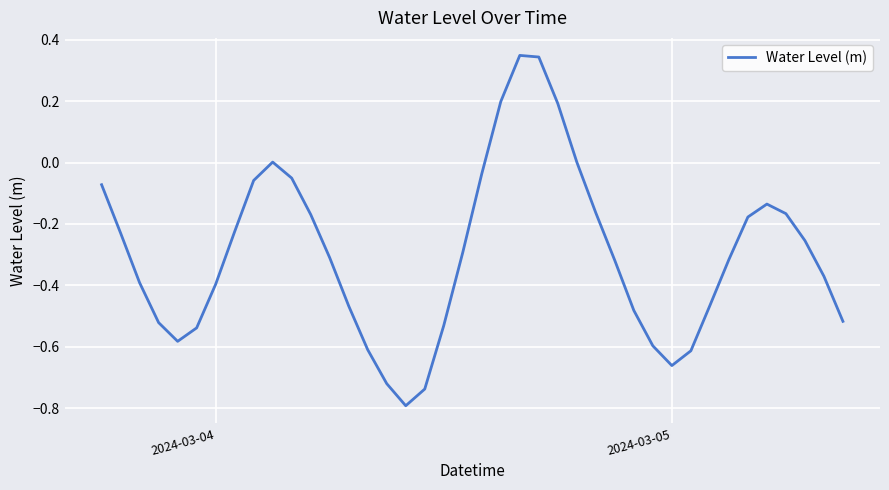

What is the difference between the maximum and minimum values?

1.1